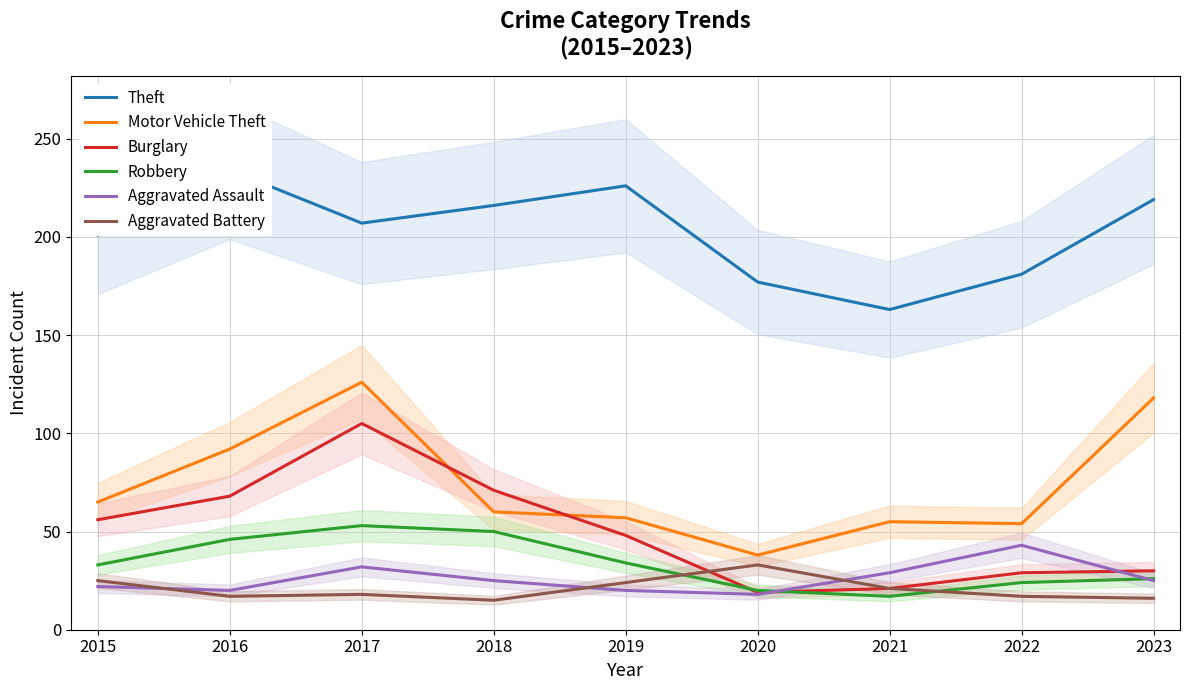

Is it true that Aggravated Battery equals 25 at 2022?

False